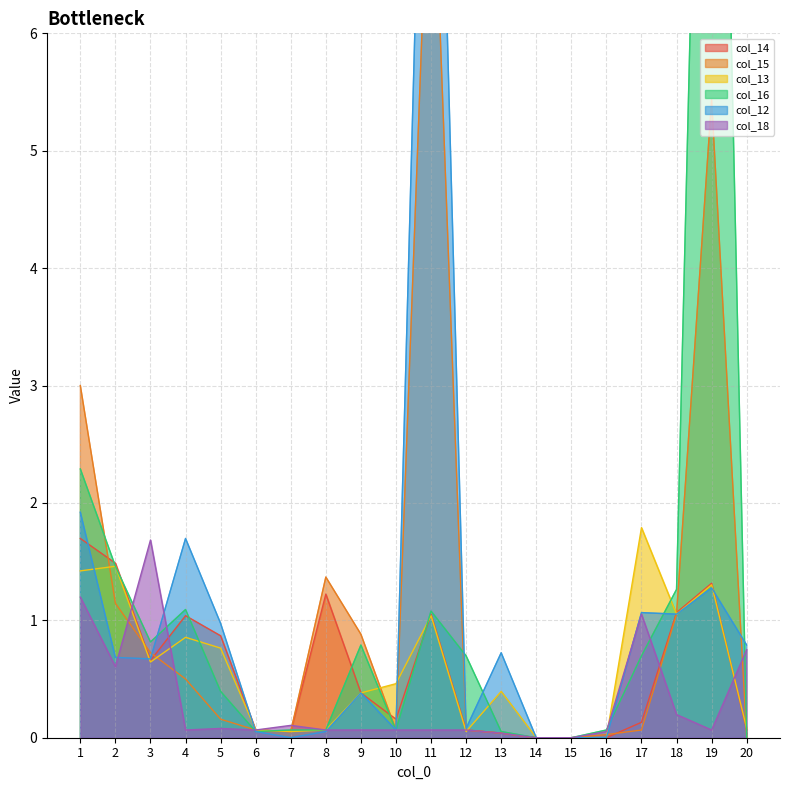

What value does the col_18 series have at 9?

0.1